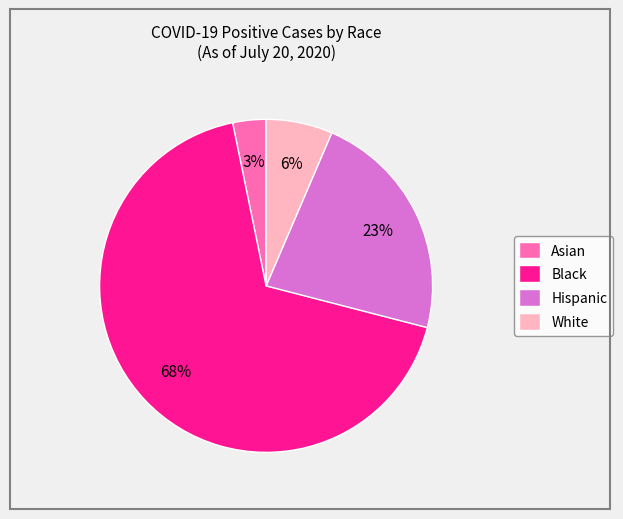

What percentage is the Hispanic slice, to the nearest percent?

23%